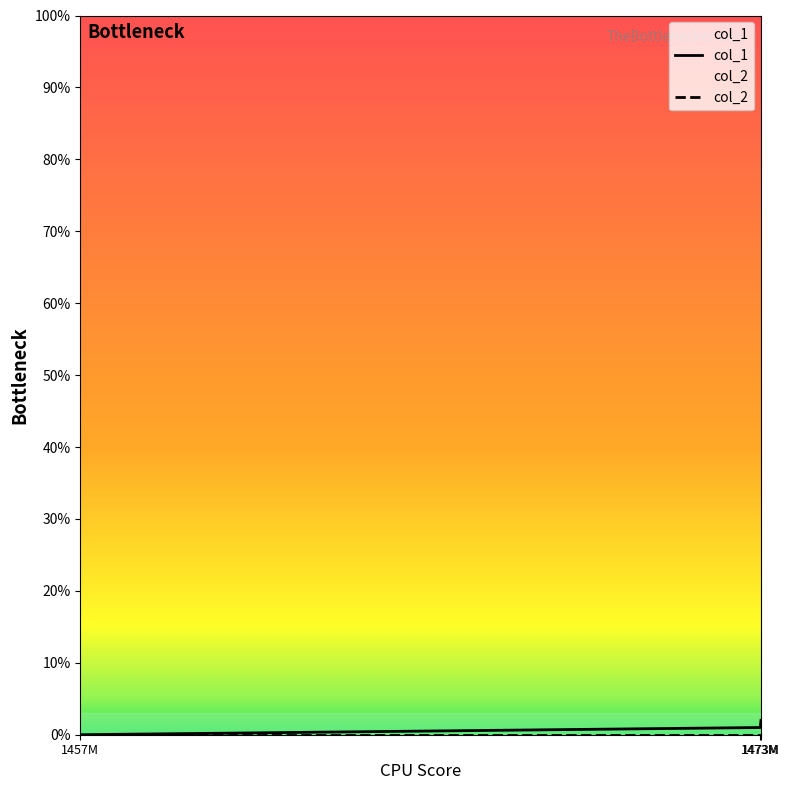

What is the label of the 3rd point from the right?

1457M